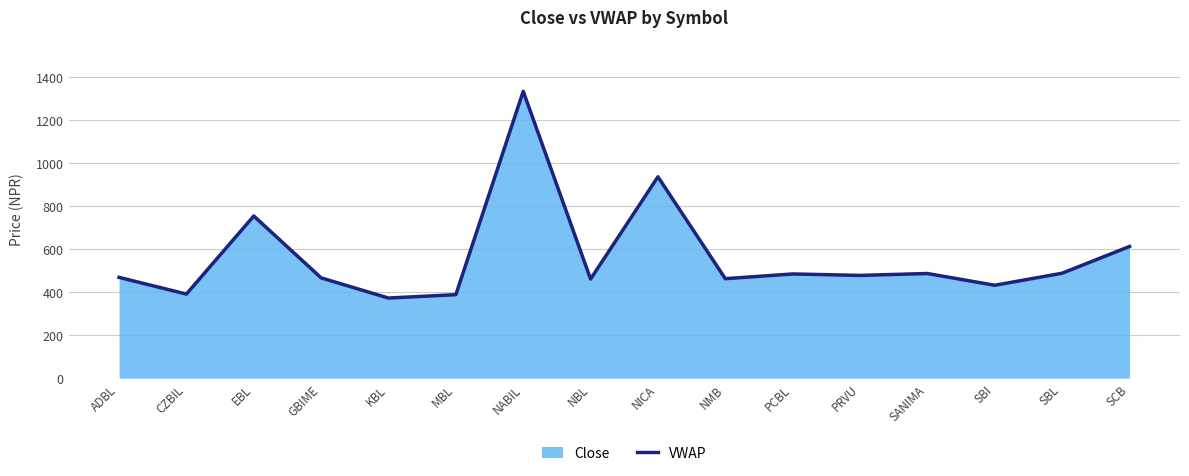

What is the difference between the second highest and second lowest values?

547.2